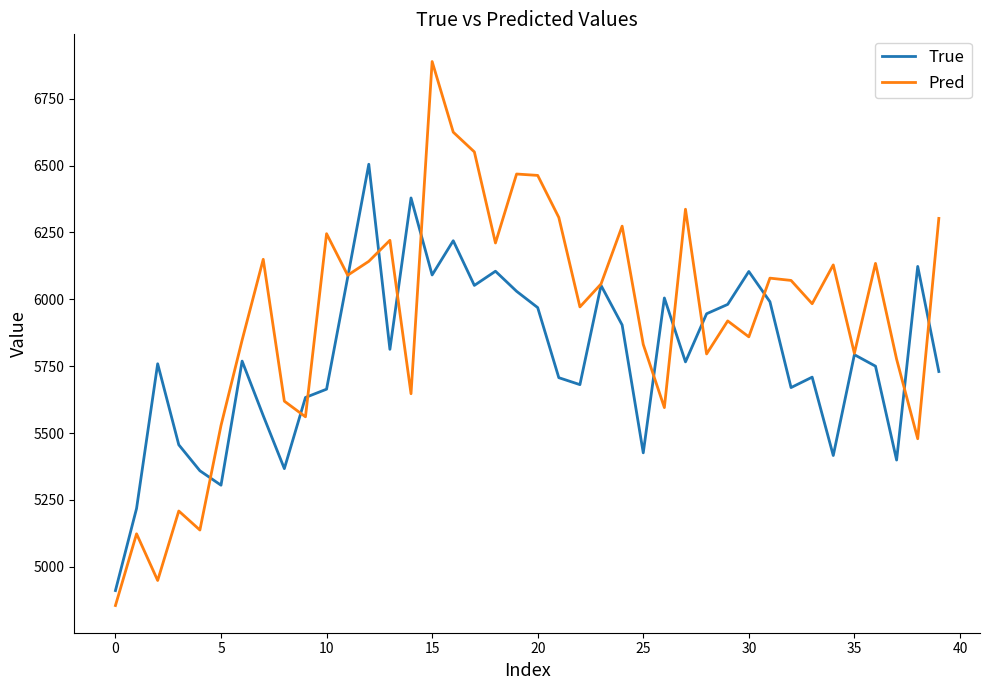

Rank the series by their maximum value, from lowest to highest.

True, Pred